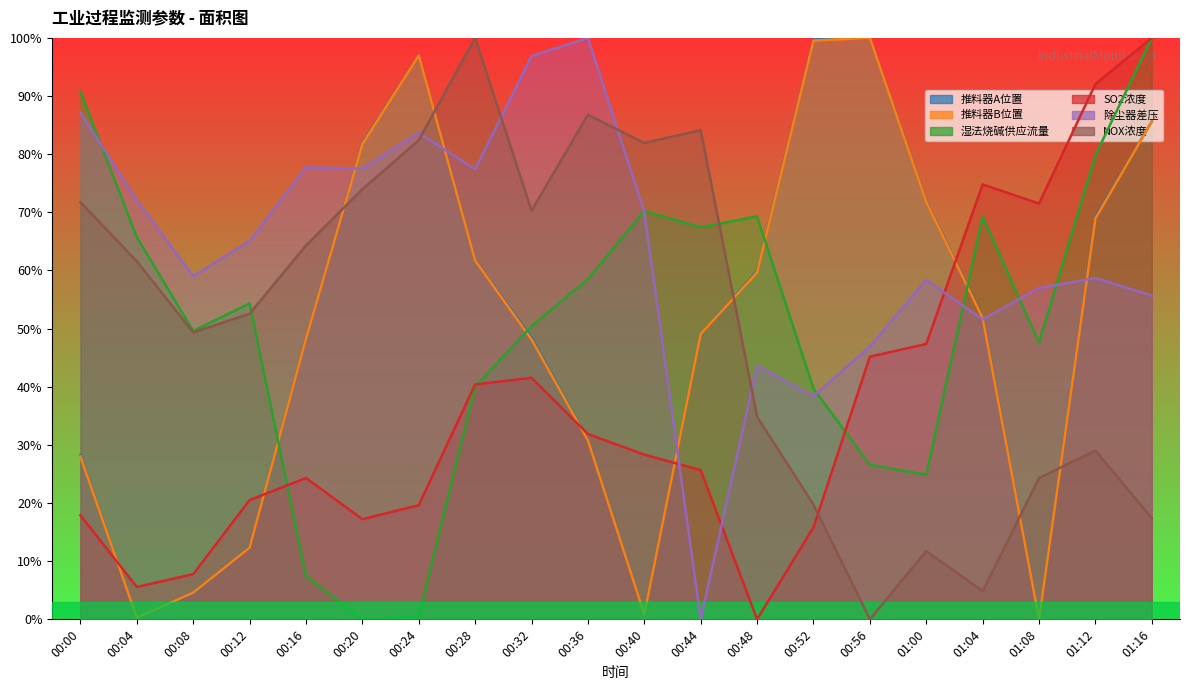

What is the label of the 15th point from the right?

00:20